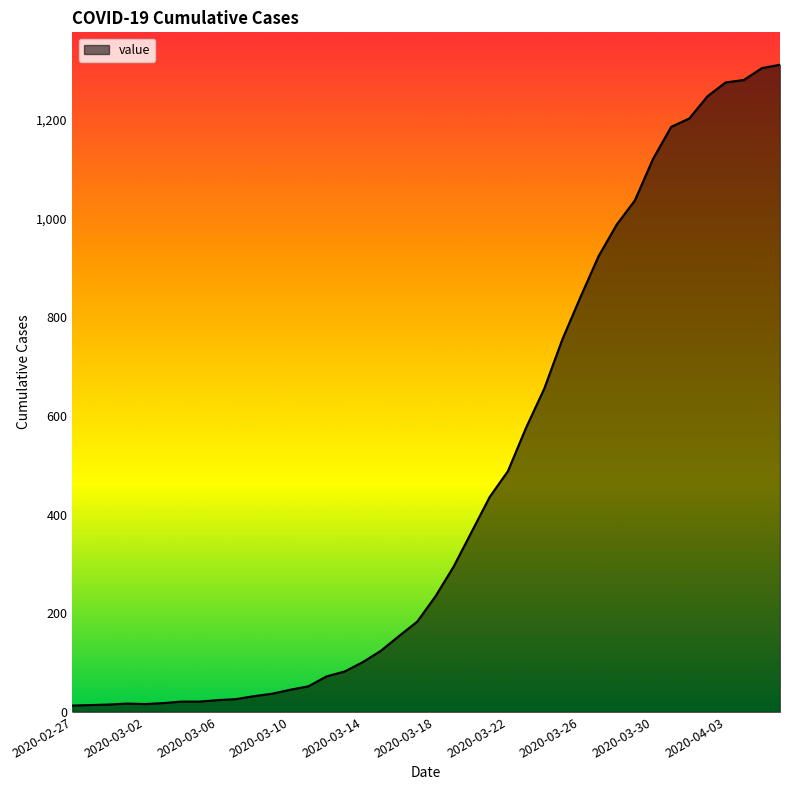

Count the number of categories in the chart.

40